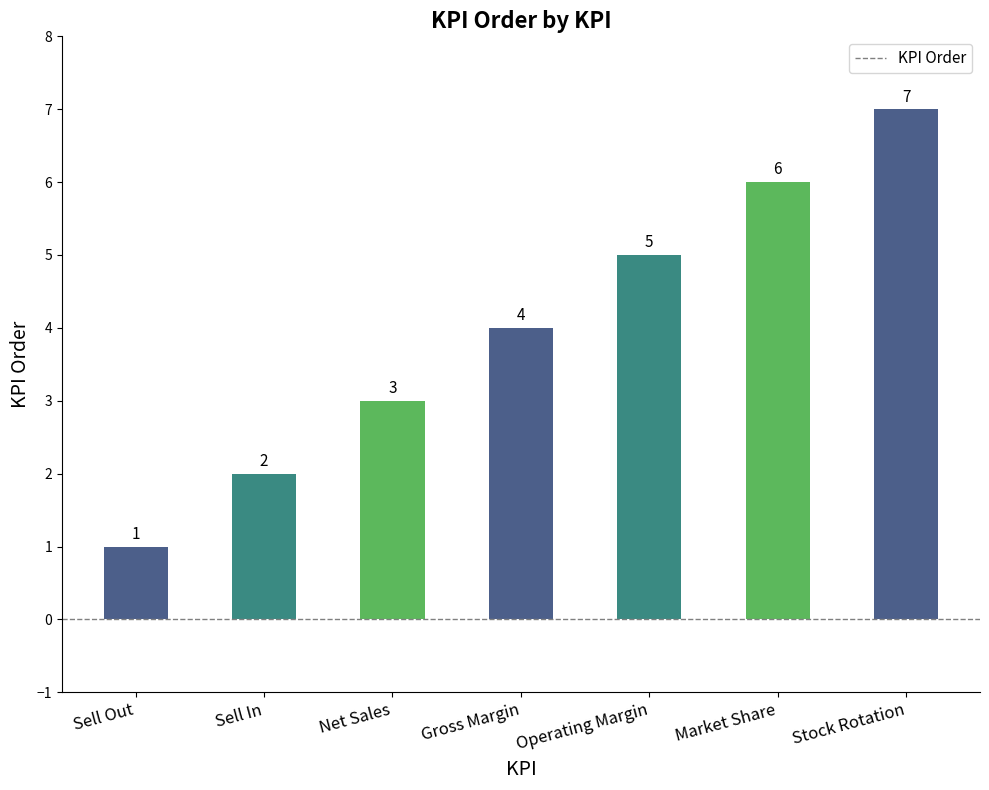

How many data points are less than 4?

3